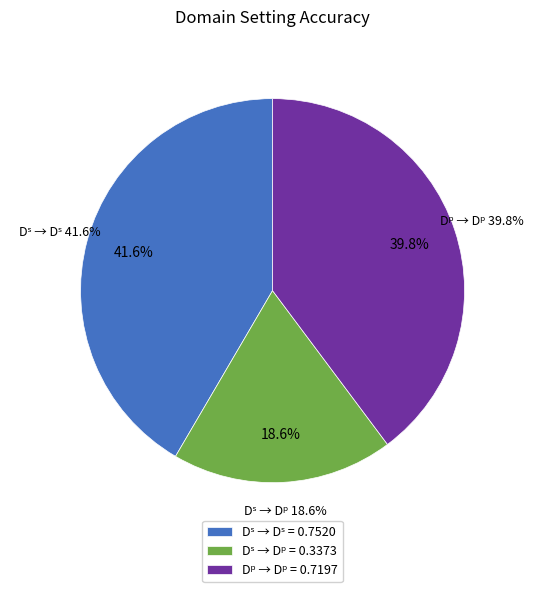

Rank the categories by value from highest to lowest.

Dˢ → Dˢ, Dᵖ → Dᵖ, Dˢ → Dᵖ